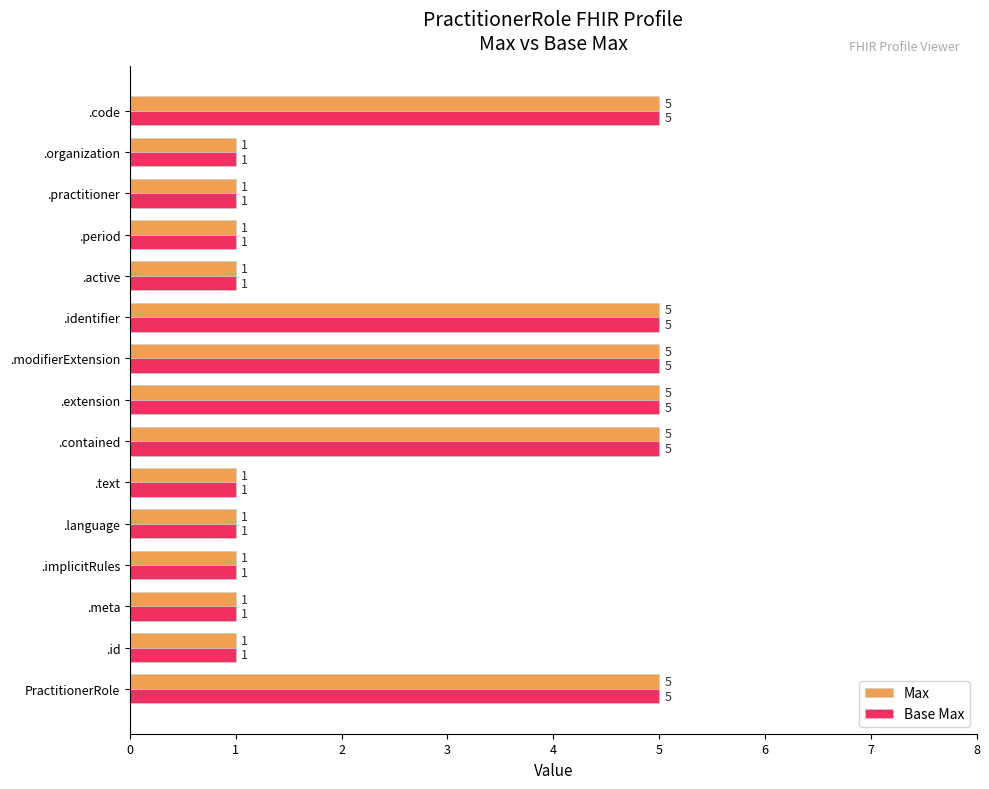

Is it true that Base Max equals 2 at .code?

False